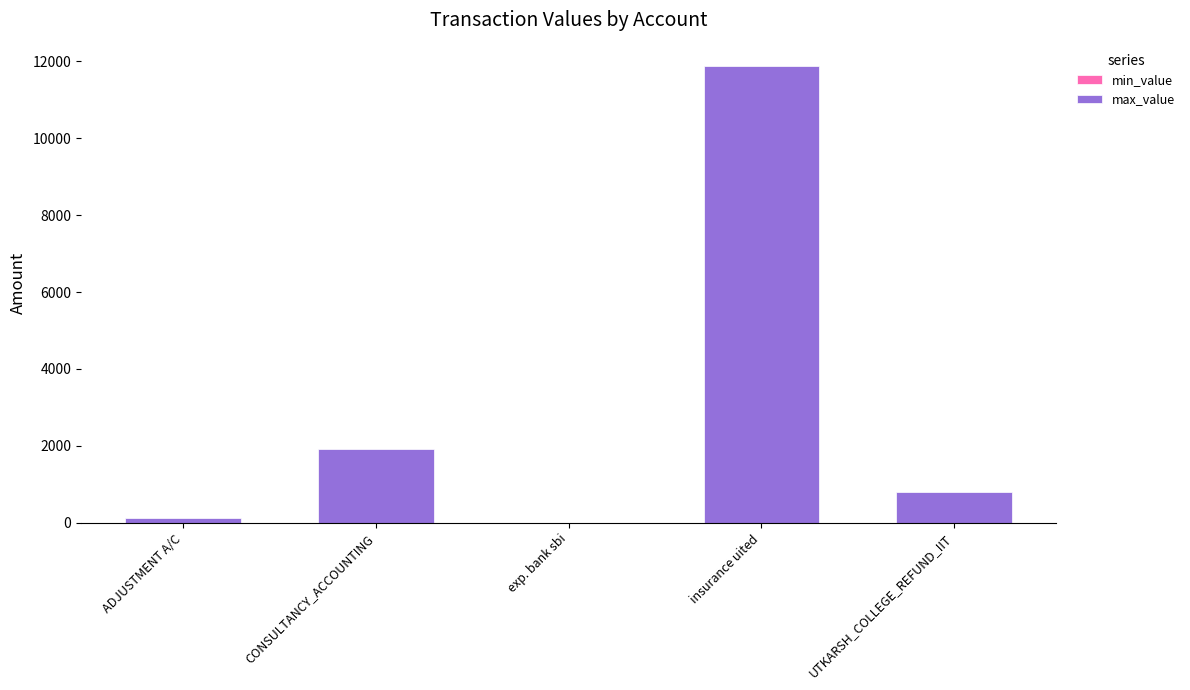

Read the value at insurance uited.

11887.0